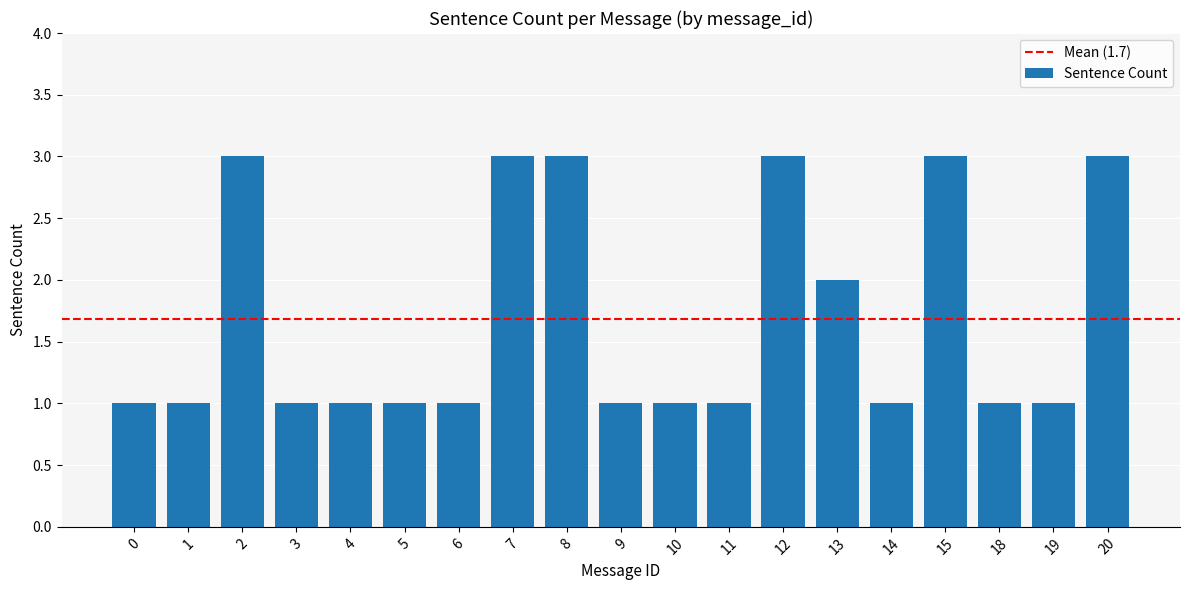

The chart shows a value of 1 at 14. True or false?

True